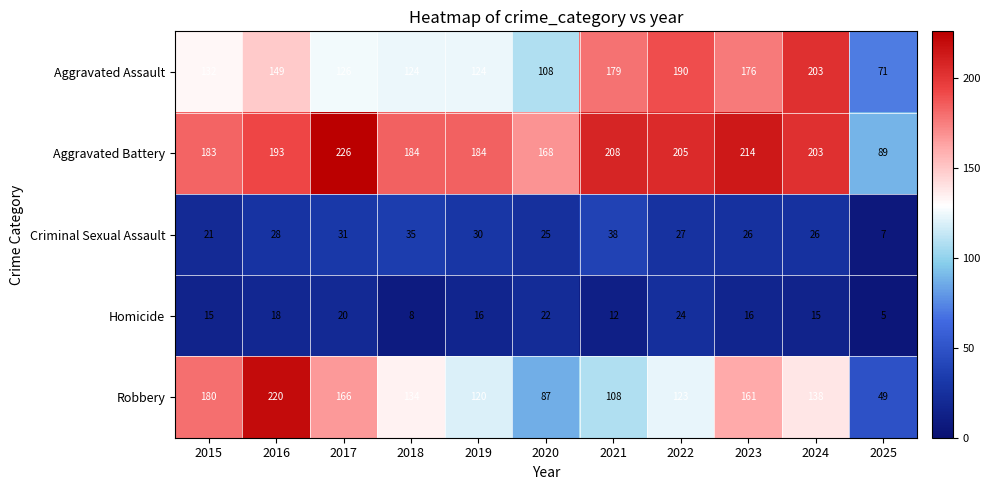

Between 2016 and 2023, which series saw the biggest shift?

Robbery